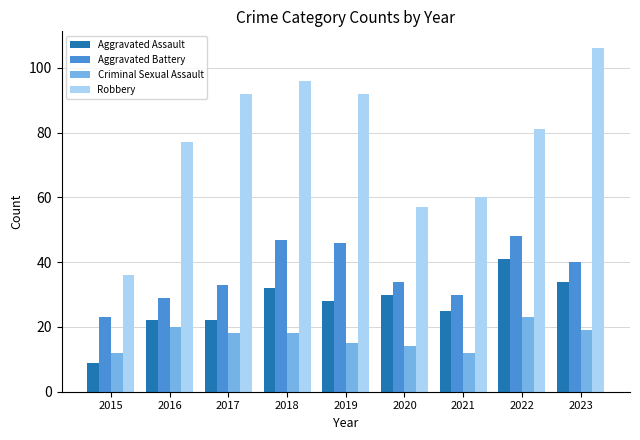

True or false: Aggravated Assault has a value of 25 at 2021.

True